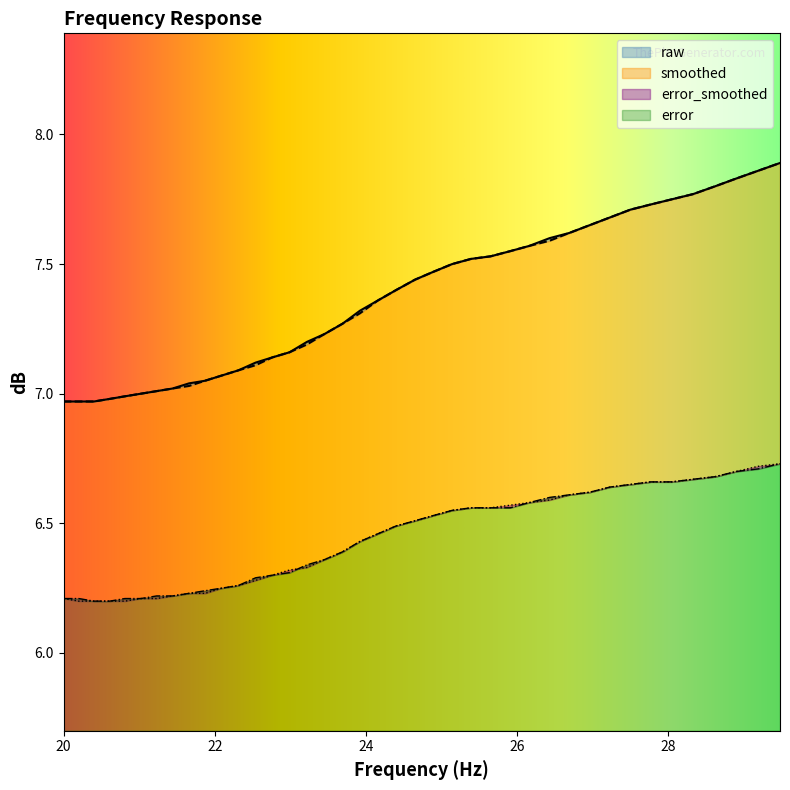

What is the maximum value shown in the chart?

7.9